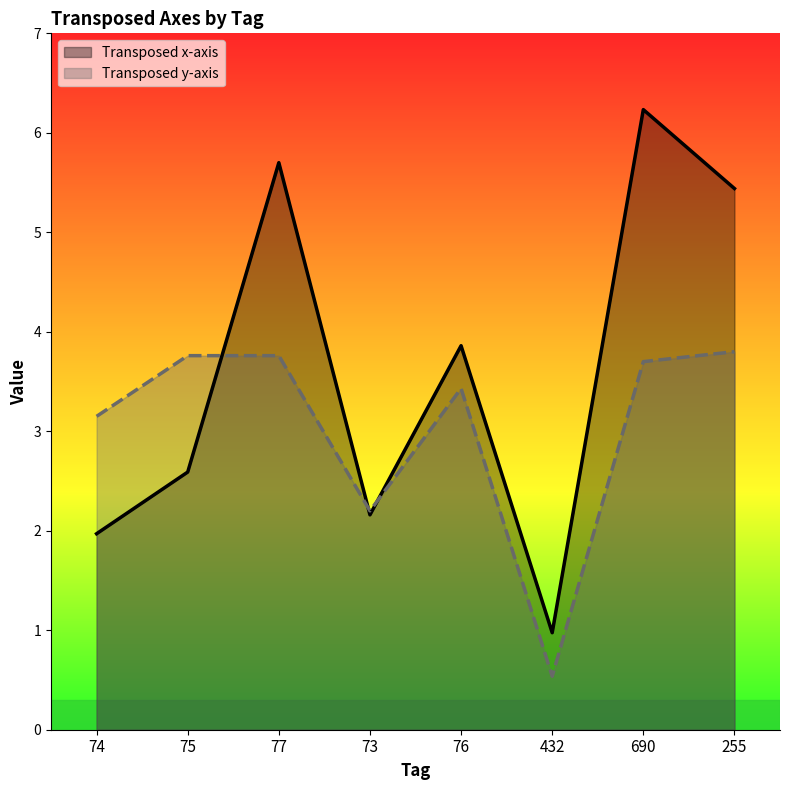

Reading right to left, extract all data points from this chart.

Transposed x-axis: 5.4	6.2	1.0	3.9	2.2	5.7	2.6	2.0
Transposed y-axis: 3.8	3.7	0.5	3.4	2.2	3.8	3.8	3.1